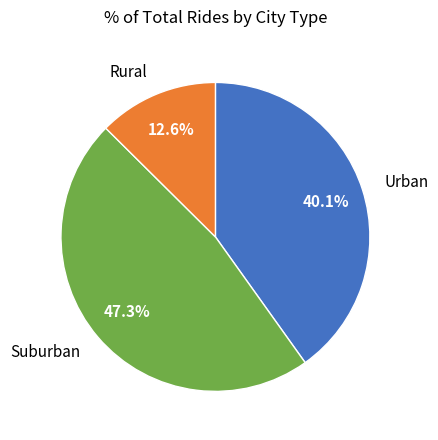

What is the largest slice in the pie chart?

Suburban